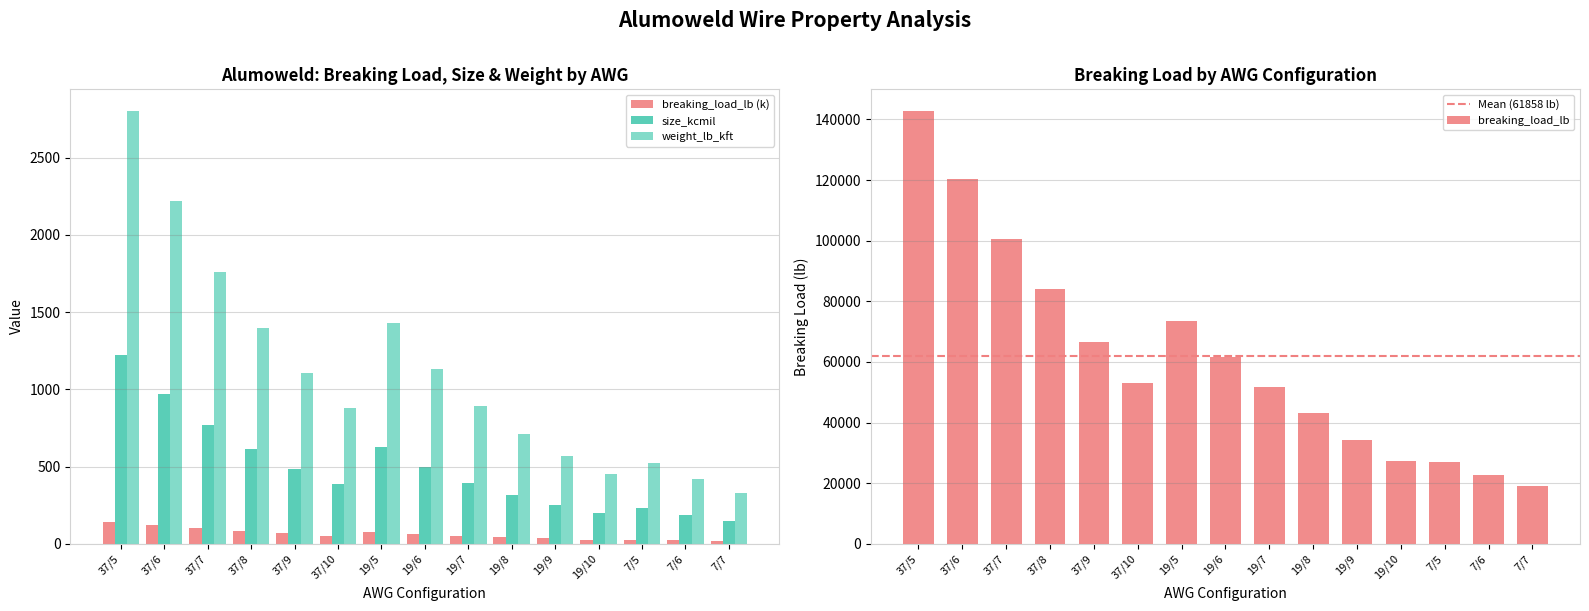

Rank the series by their average value, from lowest to highest.

breaking_load_lb, size_kcmil, weight_lb_kft